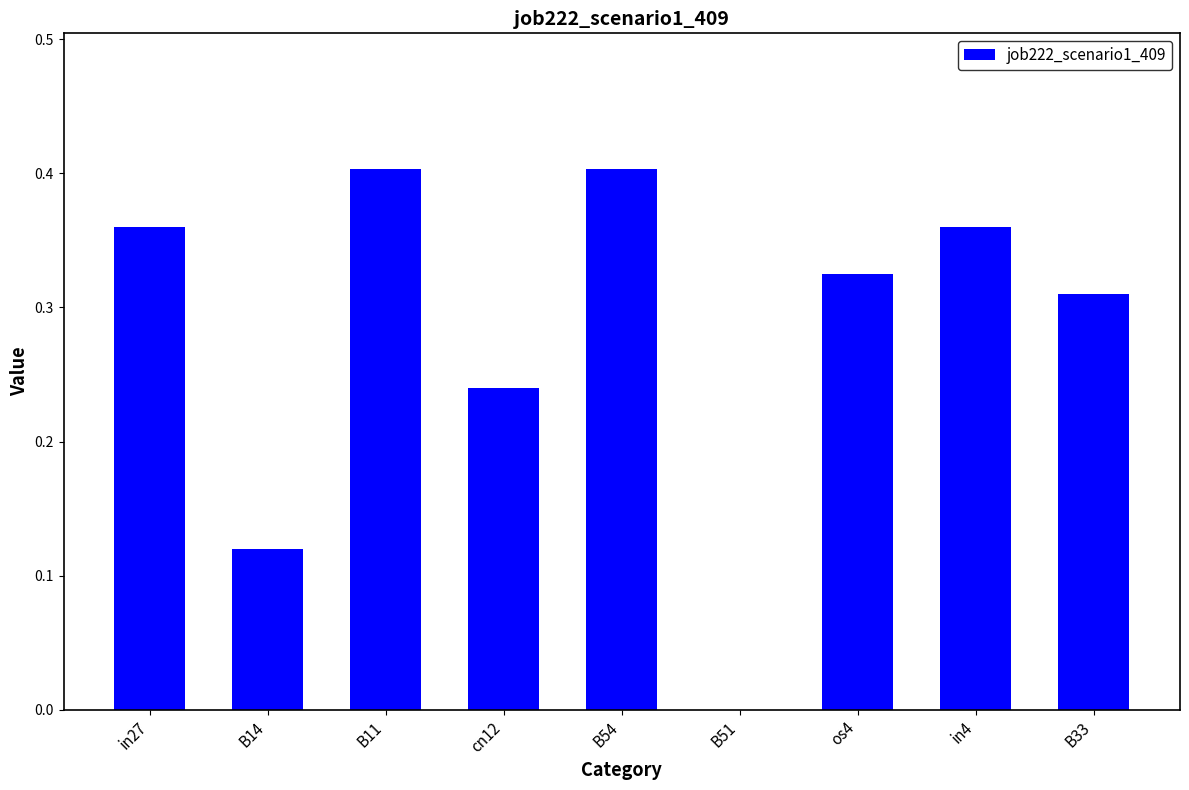

Between B11 and in27, which is larger?

B11